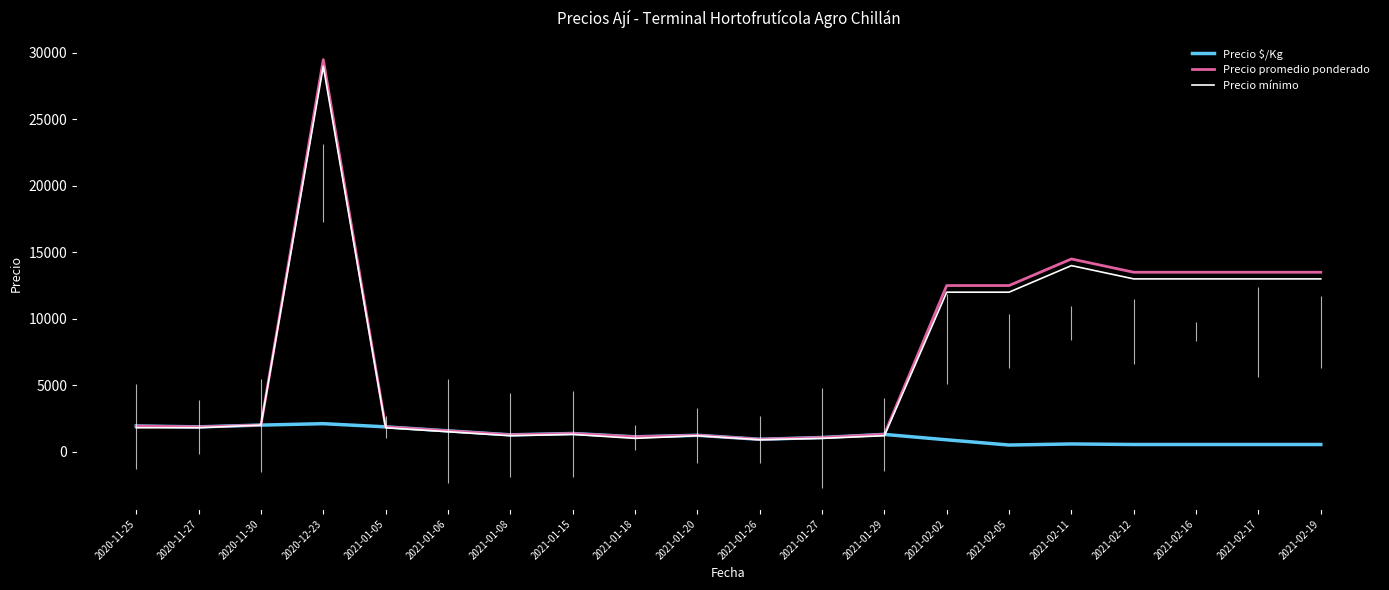

True or false: Precio promedio ponderado has a value of 933 at 2021-01-26.

True